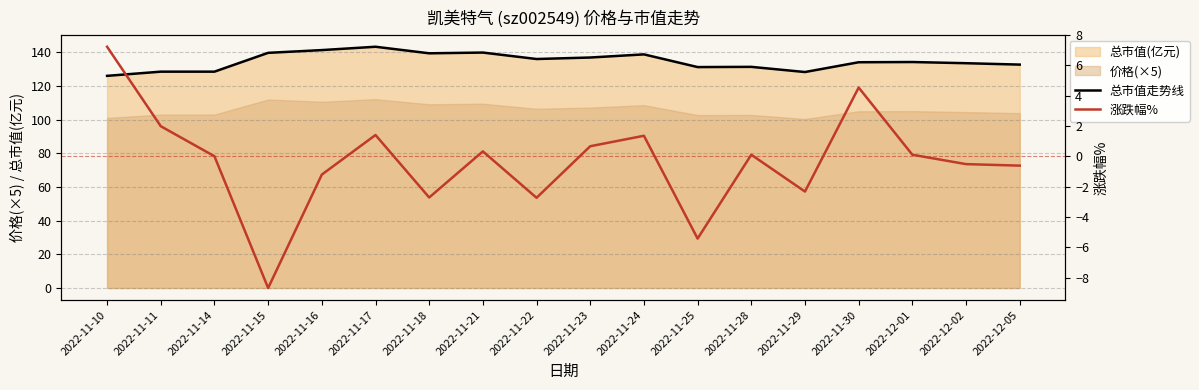

At 2022-11-23, list the series in order from smallest to largest.

涨跌幅%, 总市值走势线